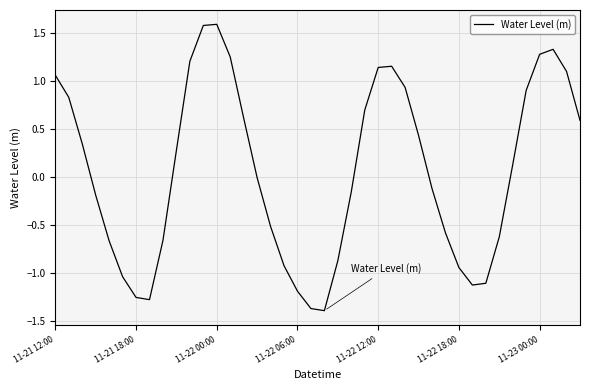

What is the difference between the maximum and minimum values?

3.0